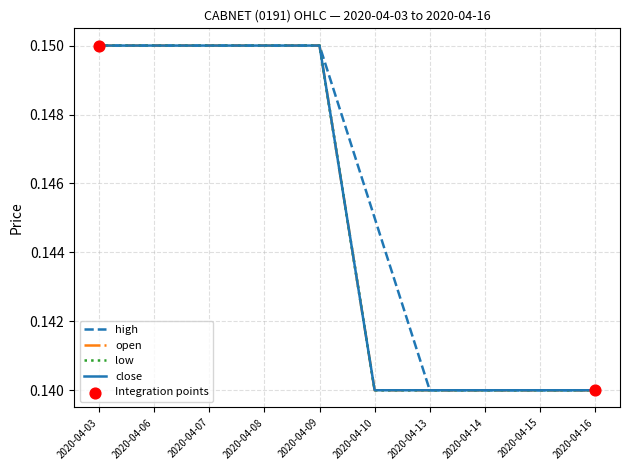

Does the chart have visible grid lines?

Yes